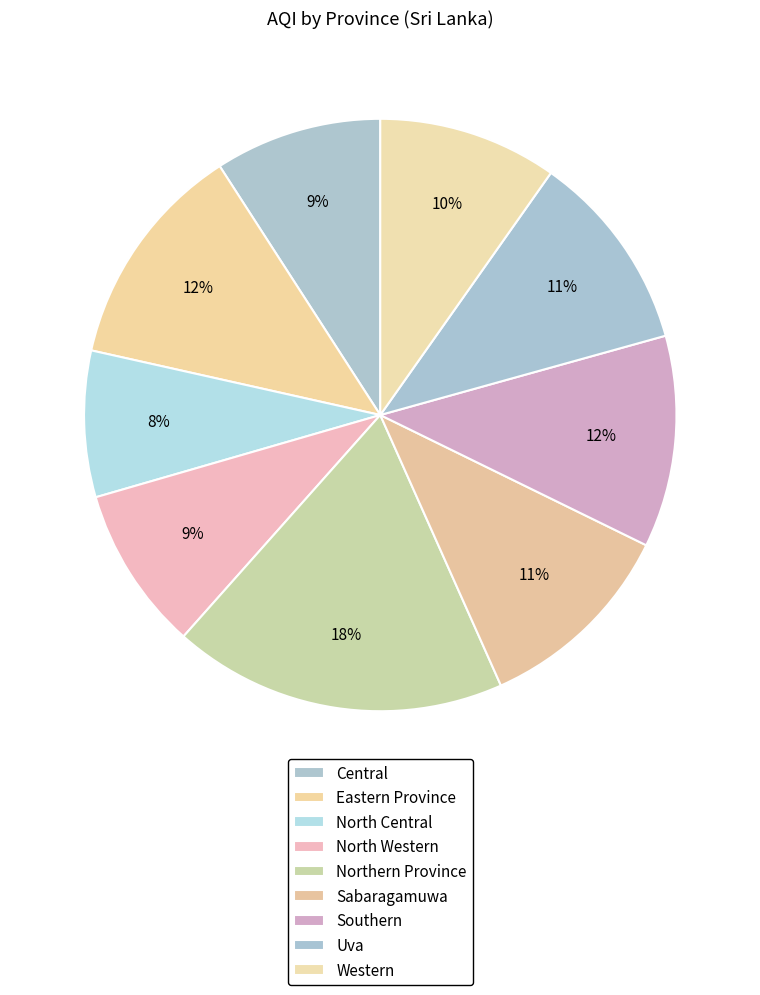

To the nearest percent, what is the combined percentage of Central and North Western?

18%